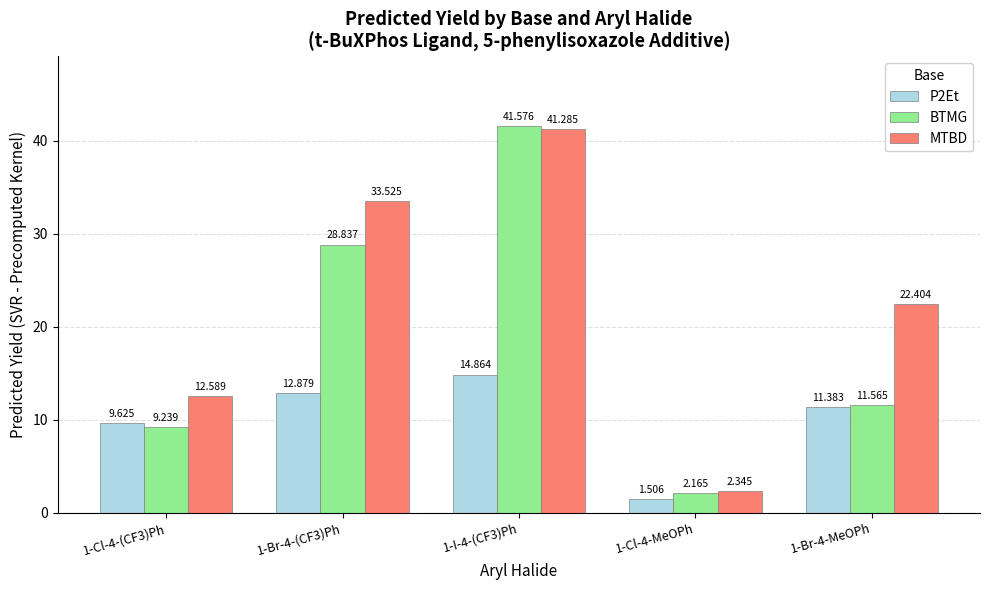

What is the spread (max minus min) of values at 1-Cl-4-(CF3)Ph?

3.4